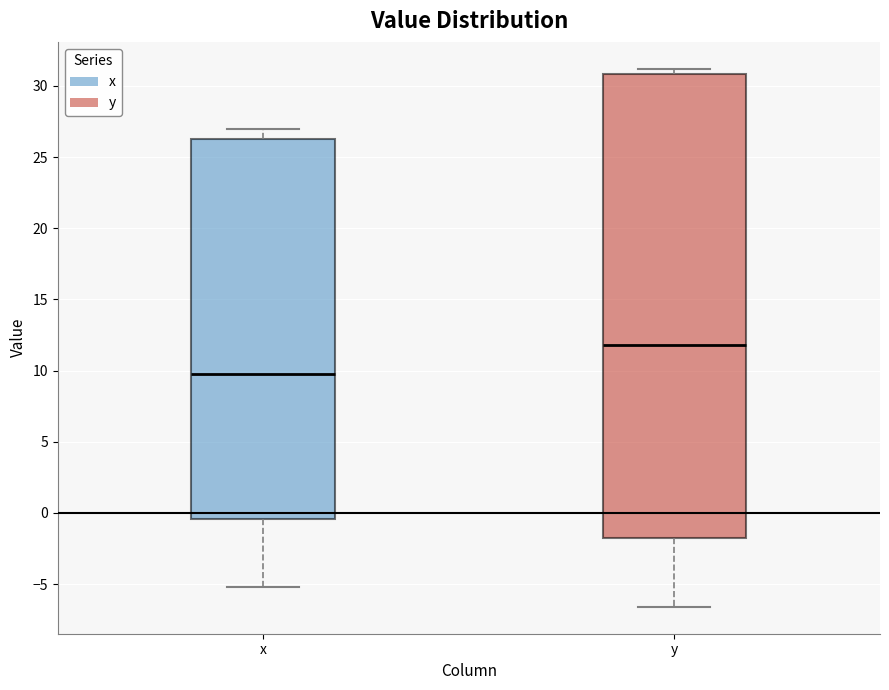

Reading left to right, transcribe this box plot: for each box, give where its median line is, the range the box spans, and where its two whiskers end, as read against the y-axis. The values are not printed on the chart, so give them approximately, as read against the axis.

x: median 10.0, box -0.5 to 26.5, whiskers -5.0 to 27.0
y: median 12.0, box -1.5 to 31.0, whiskers -6.5 to 31.0 (just above the box's upper edge)